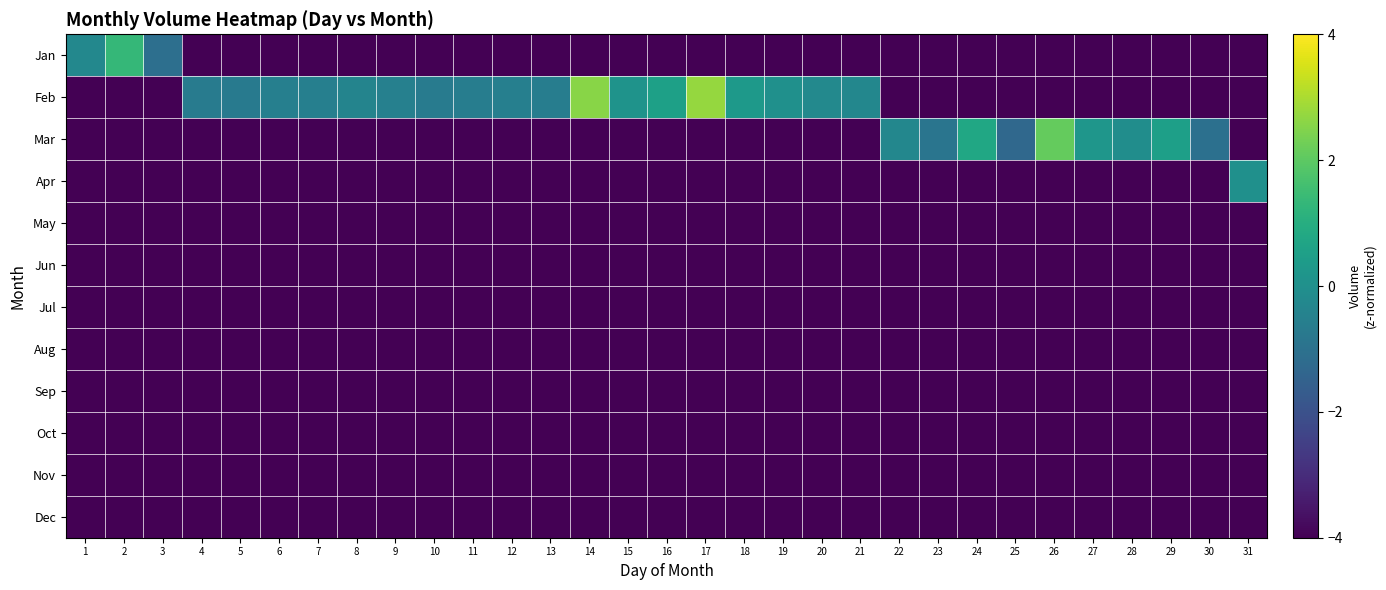

What is the difference between the highest and lowest values at 18?

4.3